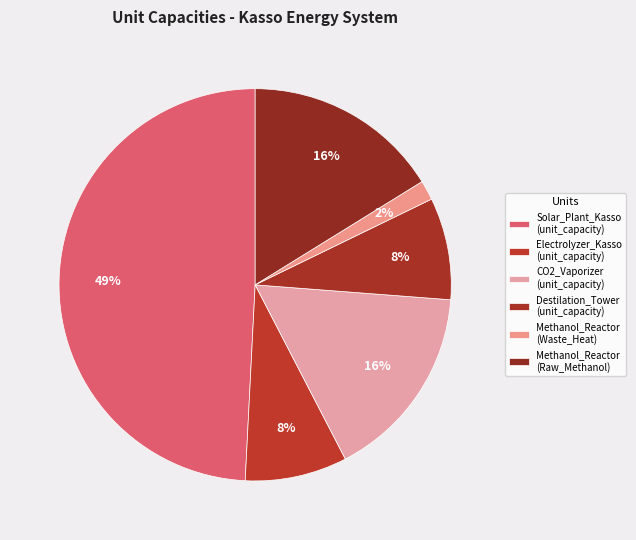

Rank the categories by value from lowest to highest.

Methanol_Reactor
(Waste_Heat), Electrolyzer_Kasso
(unit_capacity), Destilation_Tower
(unit_capacity), CO2_Vaporizer
(unit_capacity), Methanol_Reactor
(Raw_Methanol), Solar_Plant_Kasso
(unit_capacity)